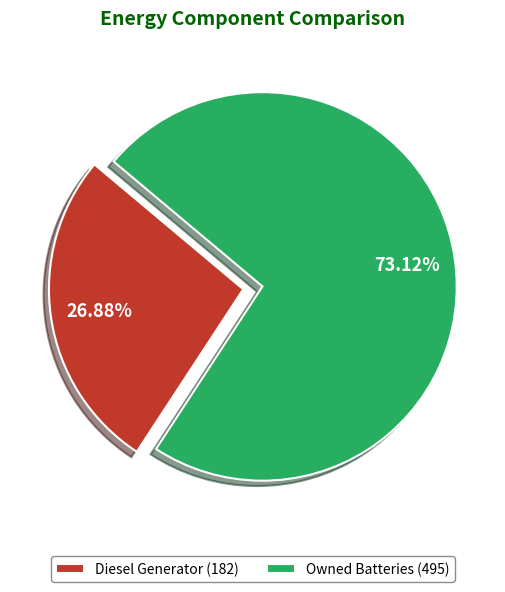

To the nearest percent, what is the average slice percentage?

50%